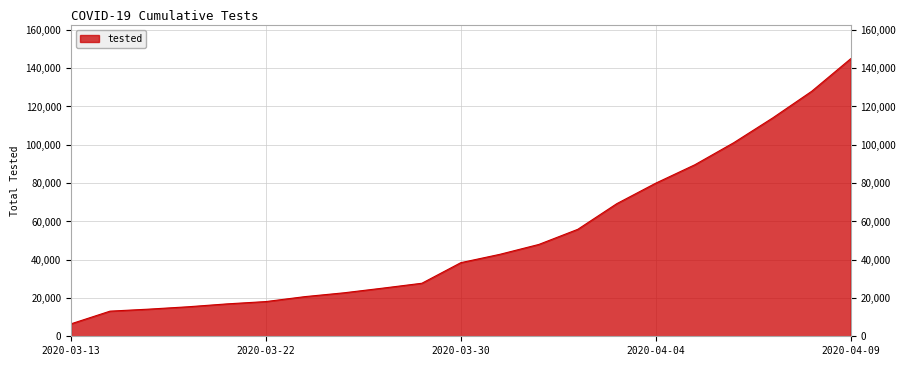

What is the minimum value shown in the chart?

6500